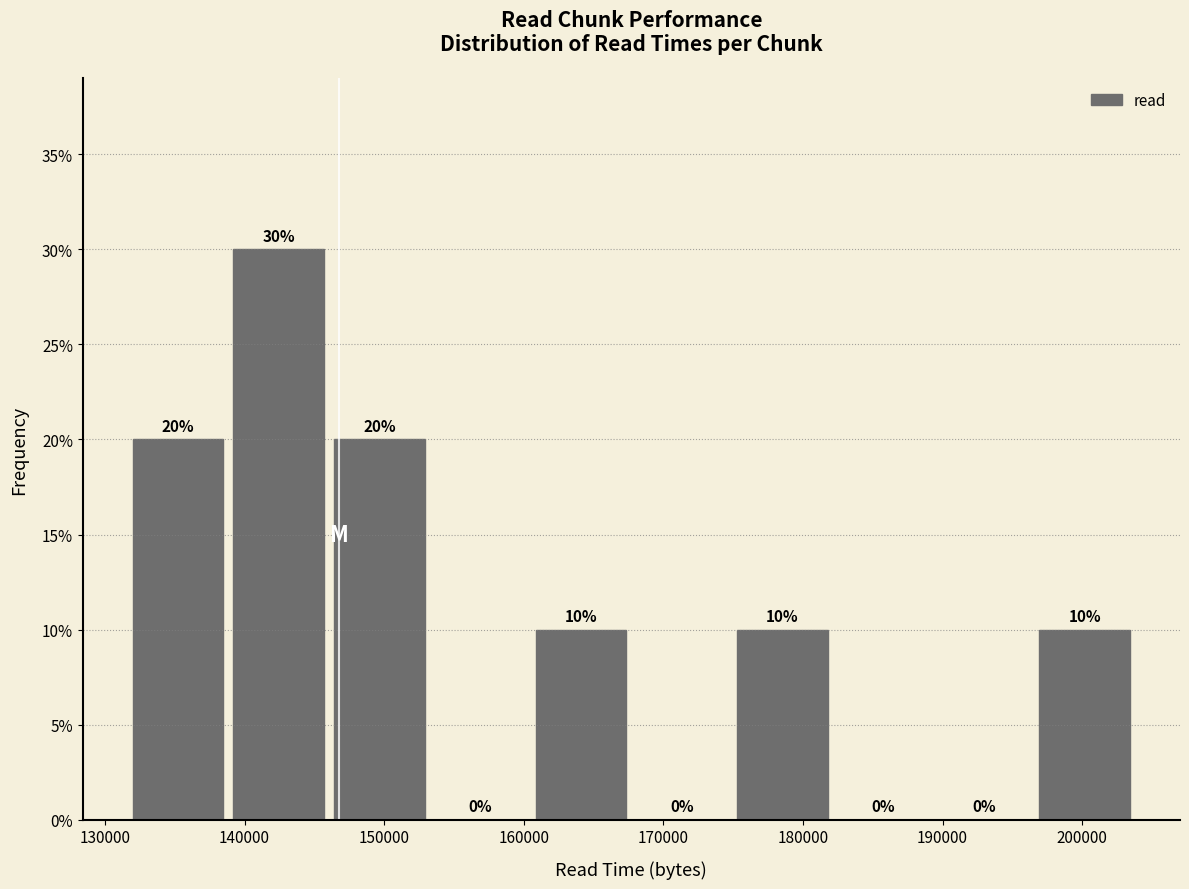

Reading left to right, list every bar in this chart as the range it spans on the x-axis followed by its height. The bar edges are not printed on the chart, so give them approximately, as read against the axis.

132000 to 139000: 20
139000 to 146000: 30
146000 to 153000: 20
153000 to 160000: 0
160000 to 168000: 10
168000 to 175000: 0
175000 to 182000: 10
182000 to 189000: 0
189000 to 197000: 0
197000 to 204000: 10